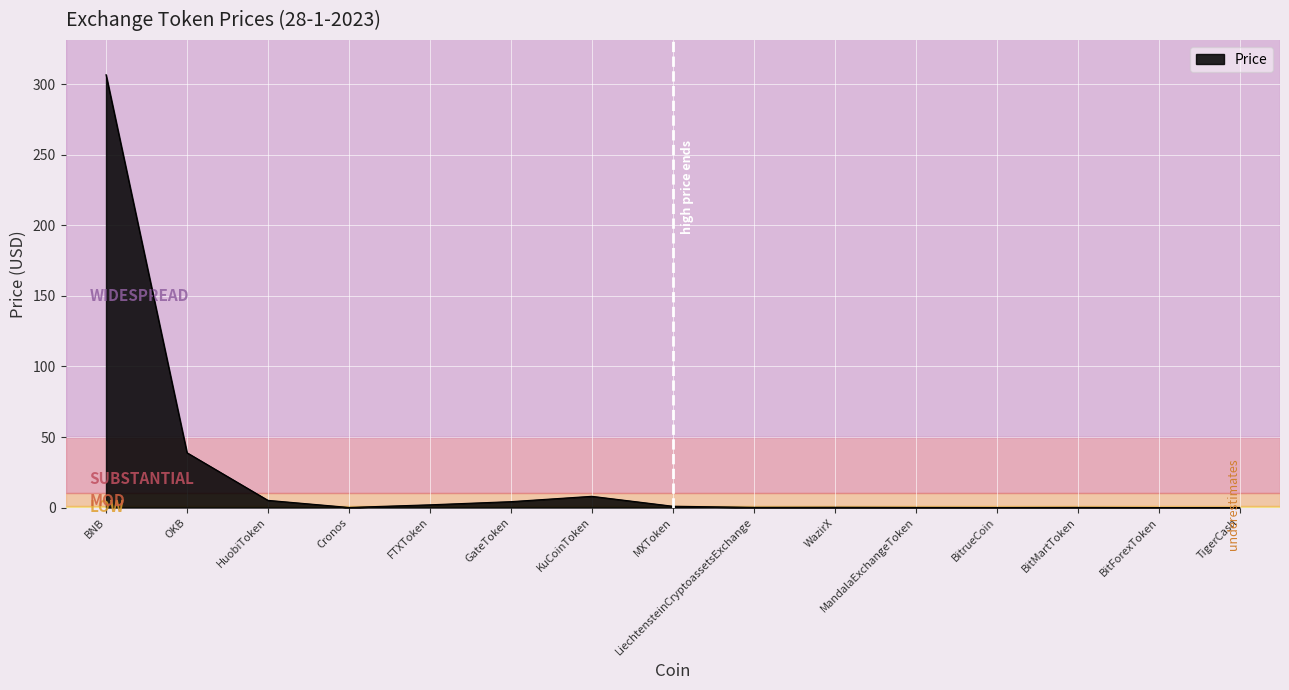

What is the difference between the maximum and second lowest values?

306.9